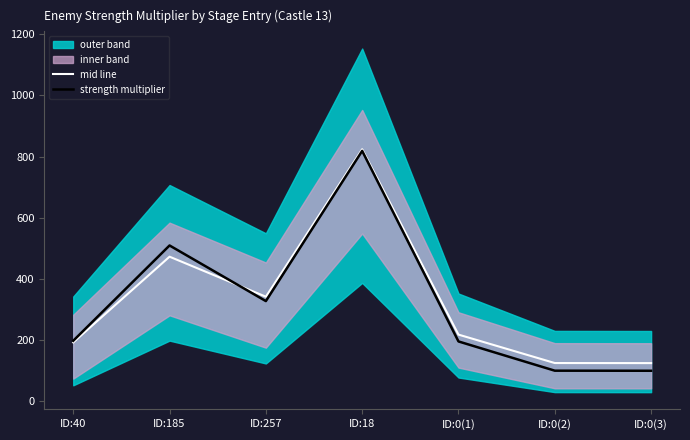

Reading left to right, what are all the values shown in this chart?

mid line: 192.7	472.8	342.0	824.0	218.2	125.2	125.0
strength multiplier: 198.0	509.5	327.7	818.7	195.8	100.2	100.0